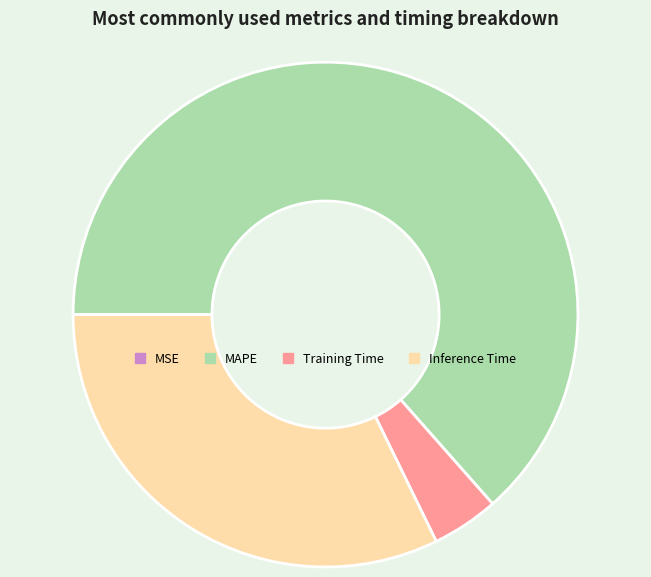

What is the majority slice?

MAPE